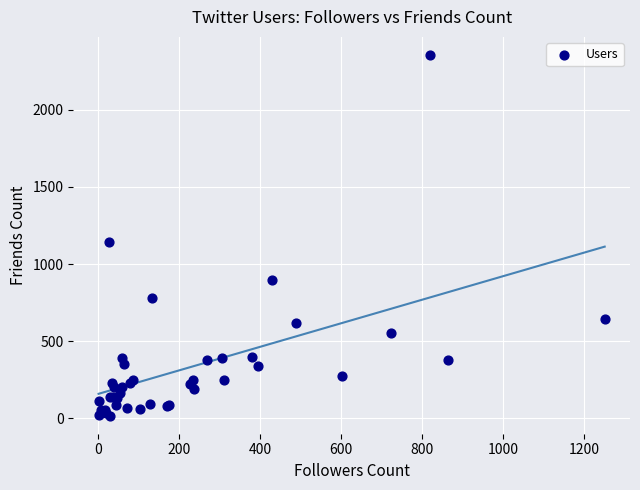

What Y value in the scatter plot is closest to 1186?

1140